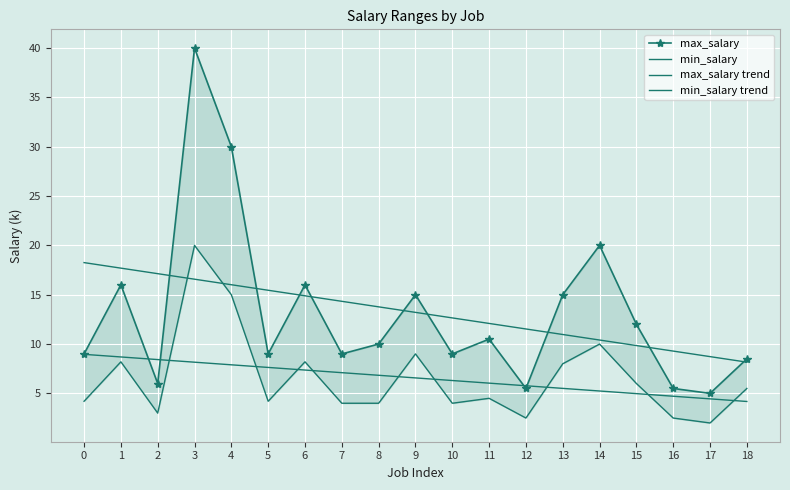

Is it true that max_salary equals 3.2 at 7?

False